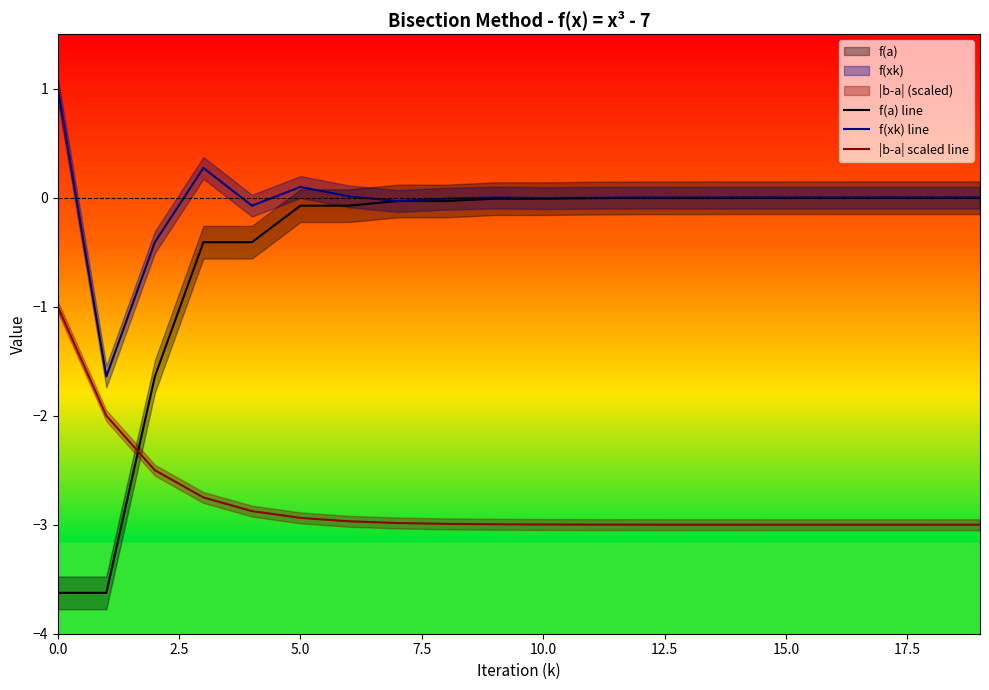

What is the maximum value for |b-a| scaled line?

-1.0